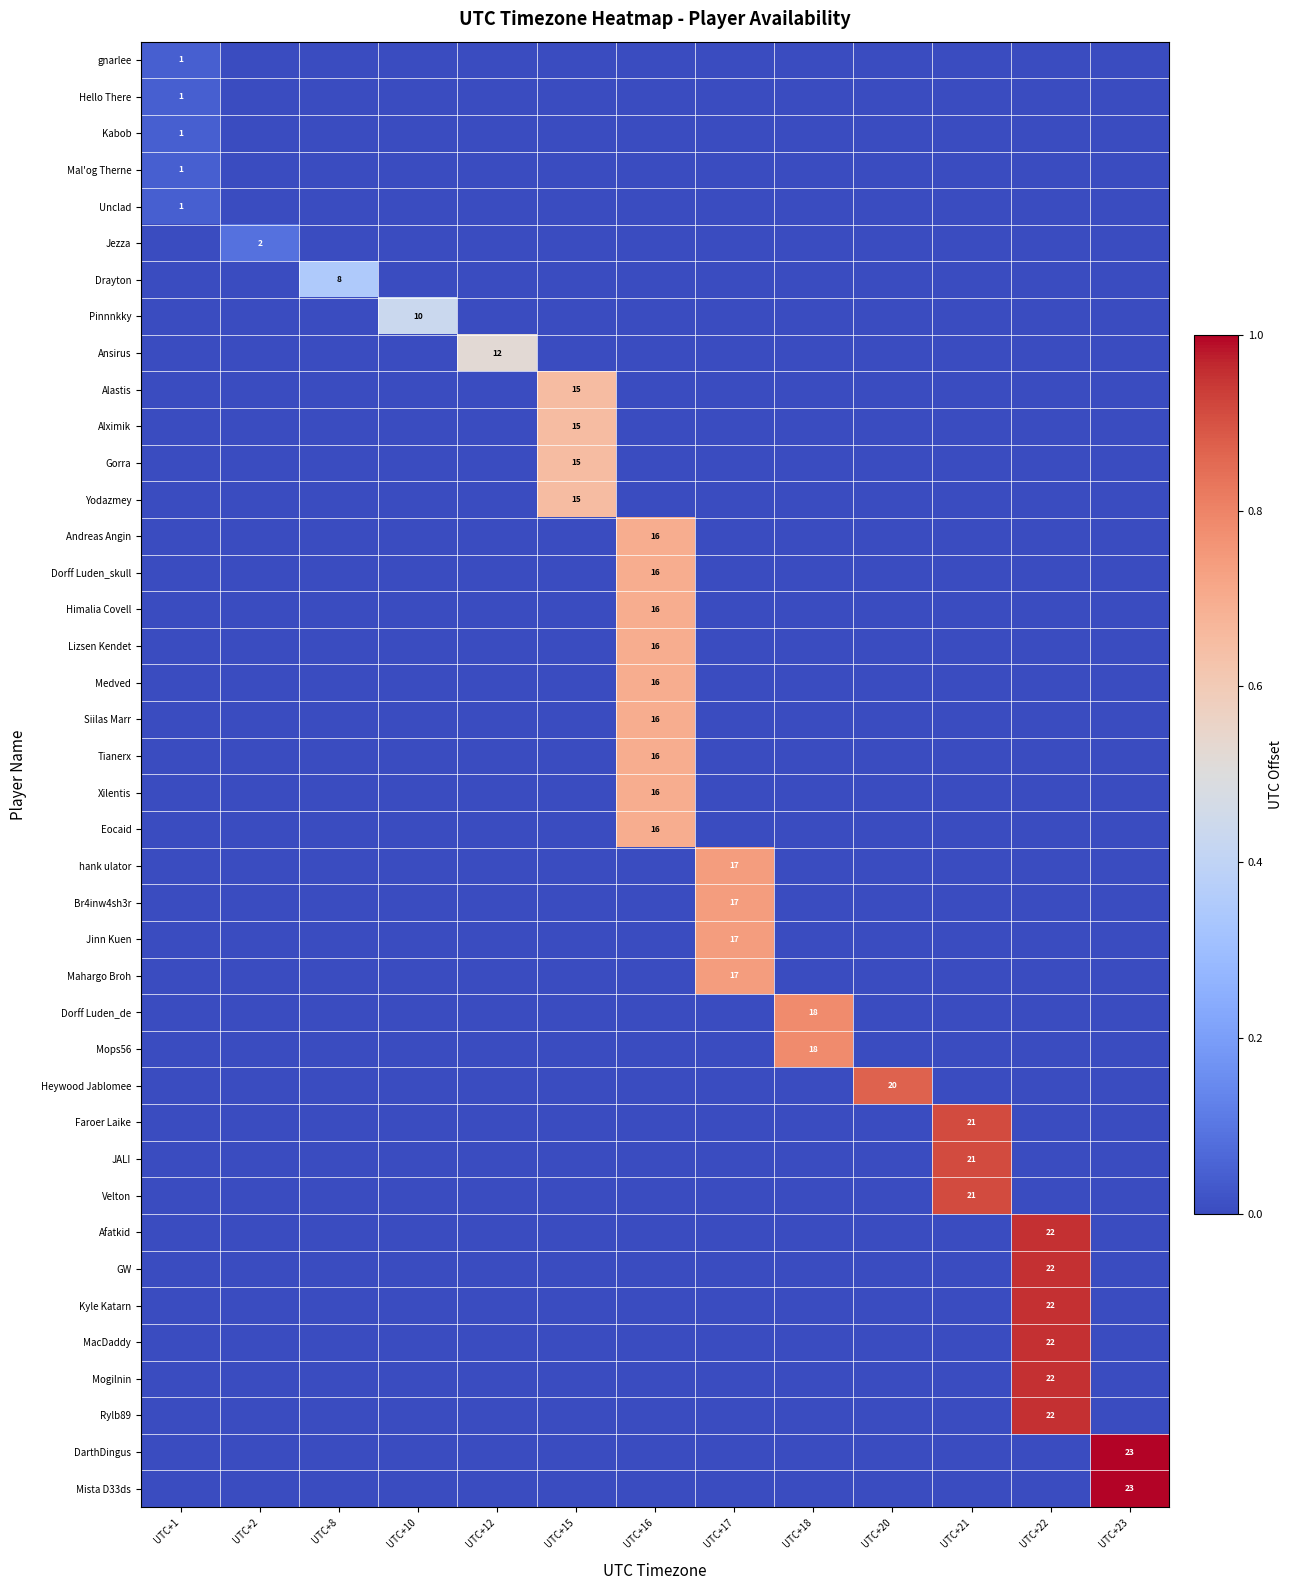

How many data points in row_20 are above 0?

1